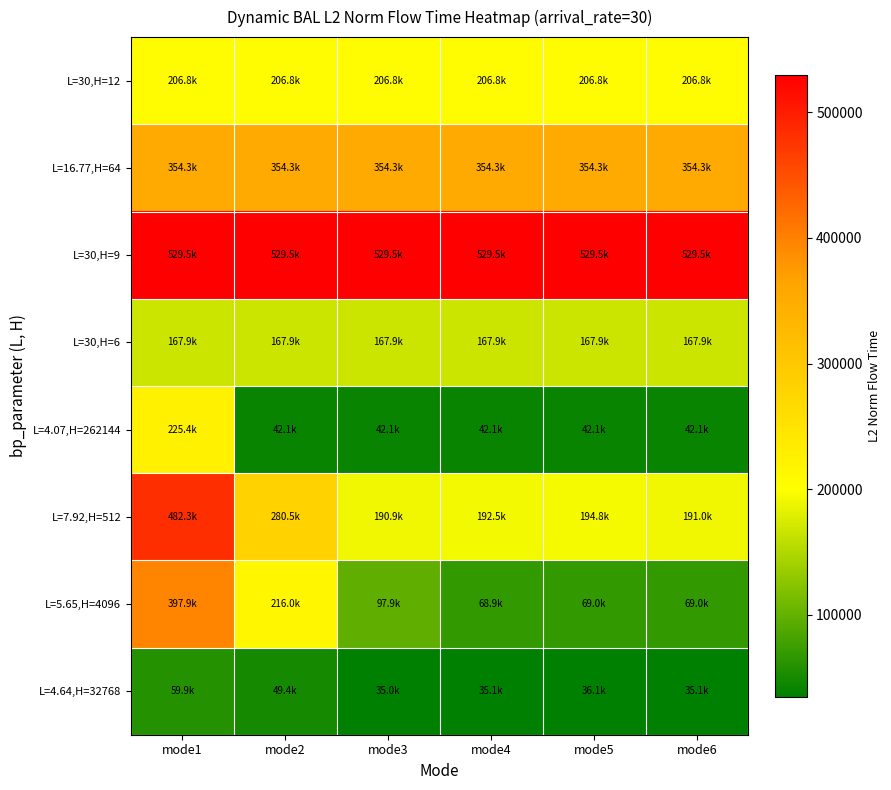

What is the difference between the highest and lowest values at mode3?

494510.9